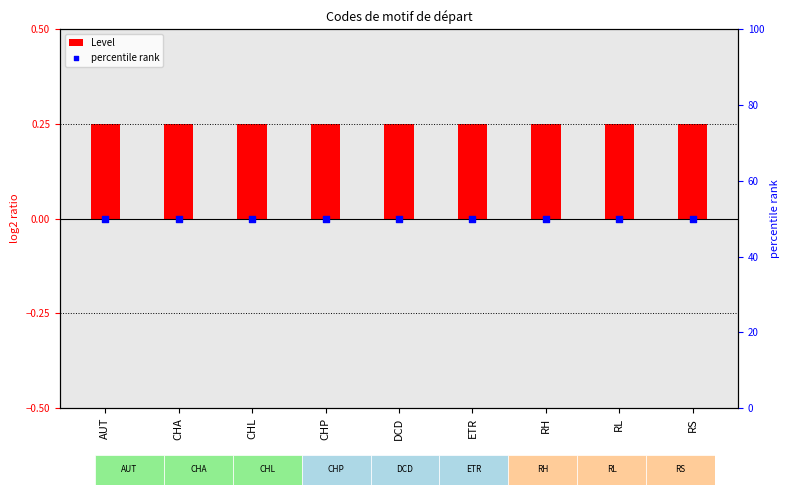

What are all the series names shown in the legend?

Level, percentile rank